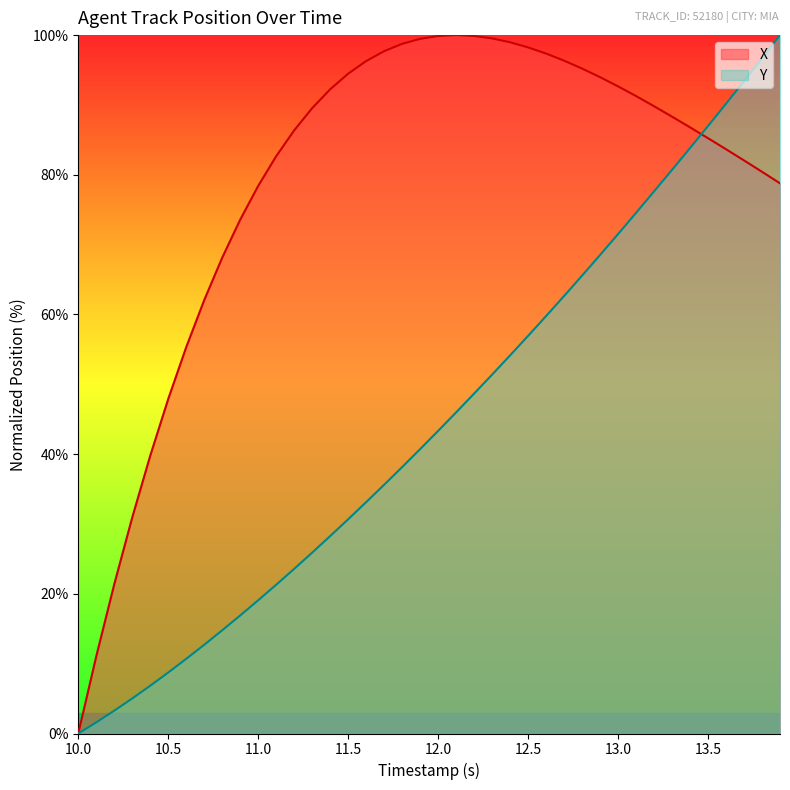

How many data points in X are above 89?

20